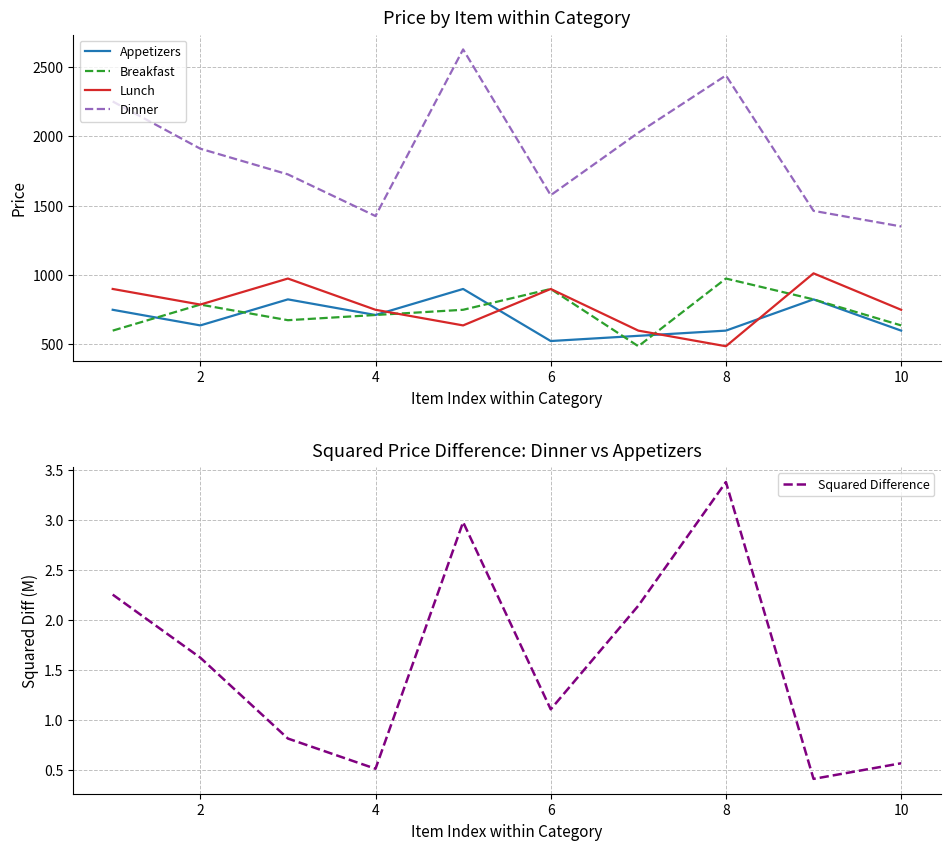

True or false: Appetizers and Dinner cross at least once.

False